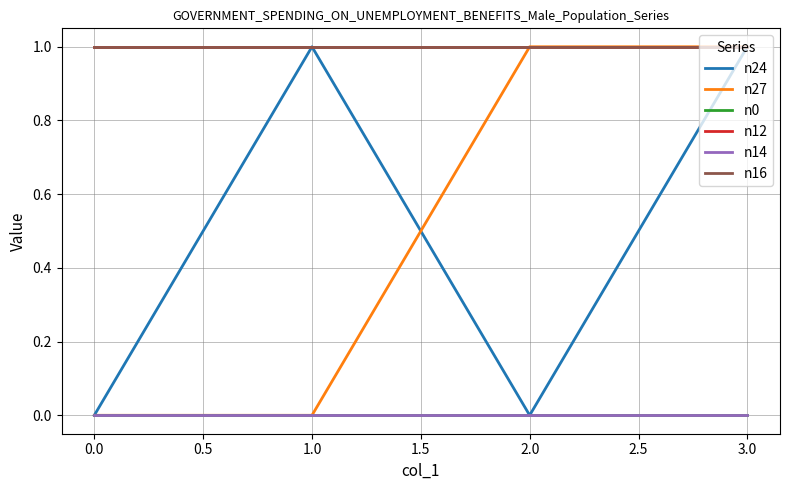

Is this an area chart (filled region under the line)?

No